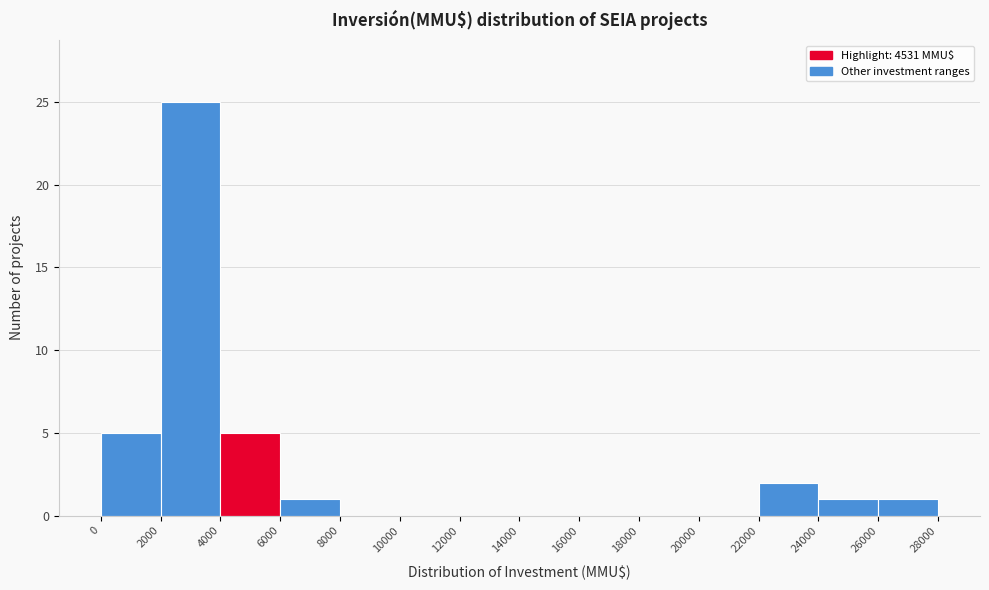

Reading left to right, transcribe this chart: for each bar, give the range it covers on the x-axis and its height. The values are not printed on the chart, so give them approximately, as read against the axis.

0 to 2000: 5
2000 to 4000: 25
4000 to 6000: 5
6000 to 8000: 1
8000 to 10000: 0
10000 to 12000: 0
12000 to 14000: 0
14000 to 16000: 0
16000 to 18000: 0
18000 to 20000: 0
20000 to 22000: 0
22000 to 24000: 2
24000 to 26000: 1
26000 to 28000: 1